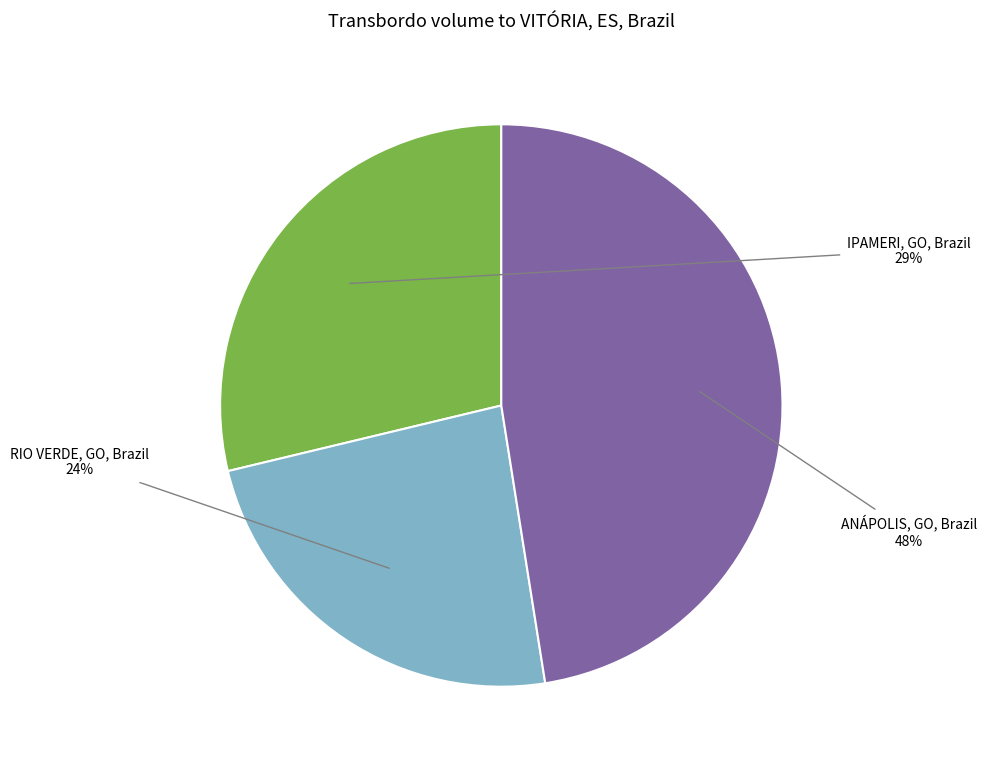

Which slice is the largest?

ANÁPOLIS, GO, Brazil